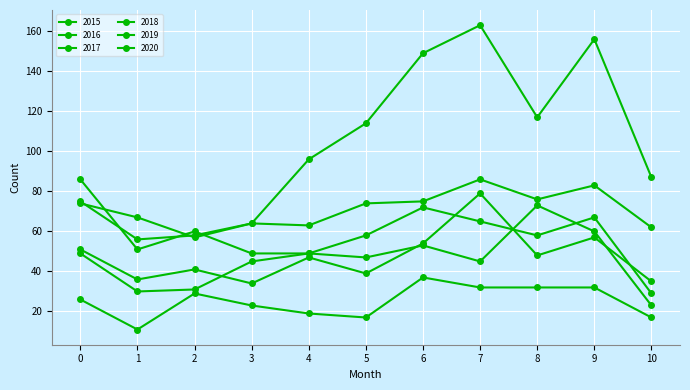

Reading left to right, extract all data points from this chart.

2015: 26	11	29	23	19	17	37	32	32	32	17
2016: 51	36	41	34	47	39	54	79	48	57	35
2017: 75	56	58	64	63	74	75	86	76	83	62
2018: 86	51	60	49	49	58	72	65	58	67	29
2019: 49	30	31	45	49	47	53	45	73	60	23
2020: 74	67	57	64	96	114	149	163	117	156	87